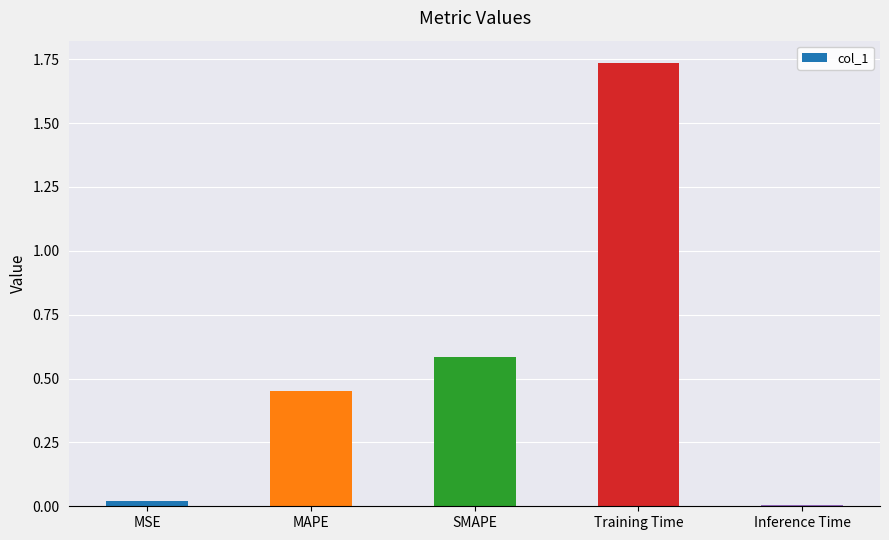

What is the average value?

0.6